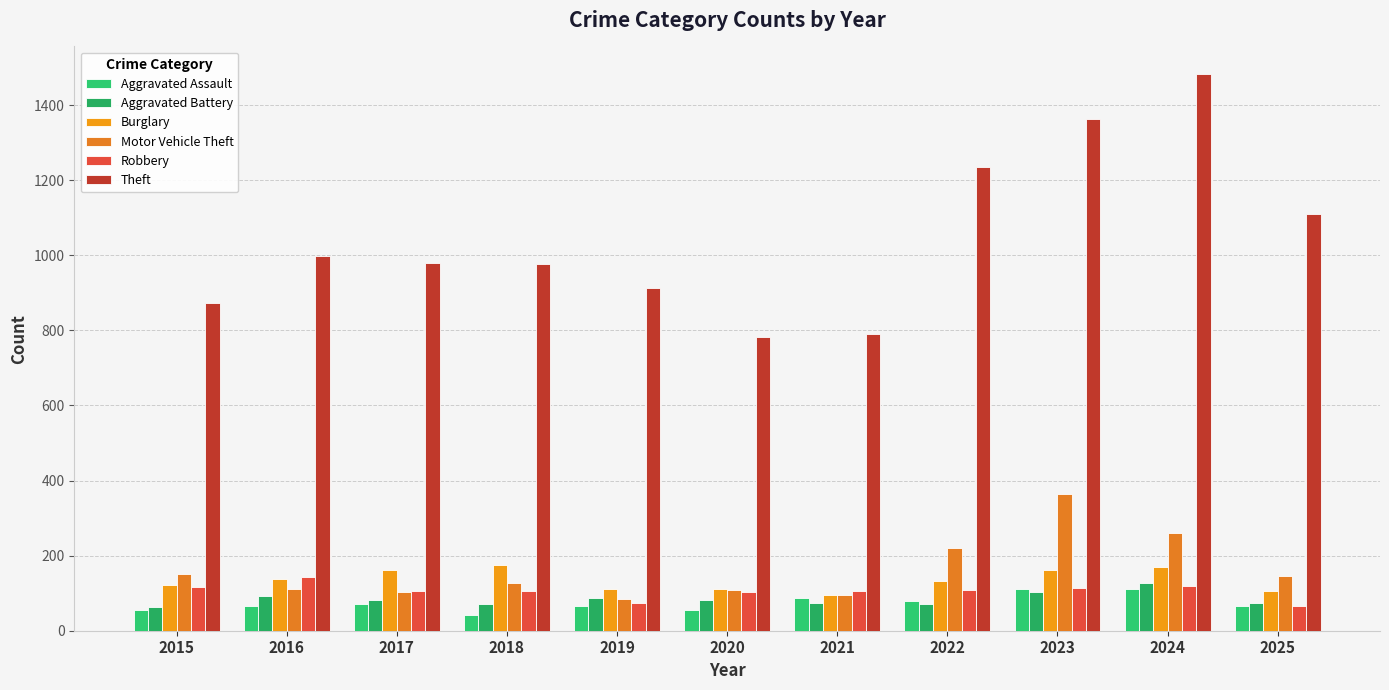

Count the number of data series in this chart.

6